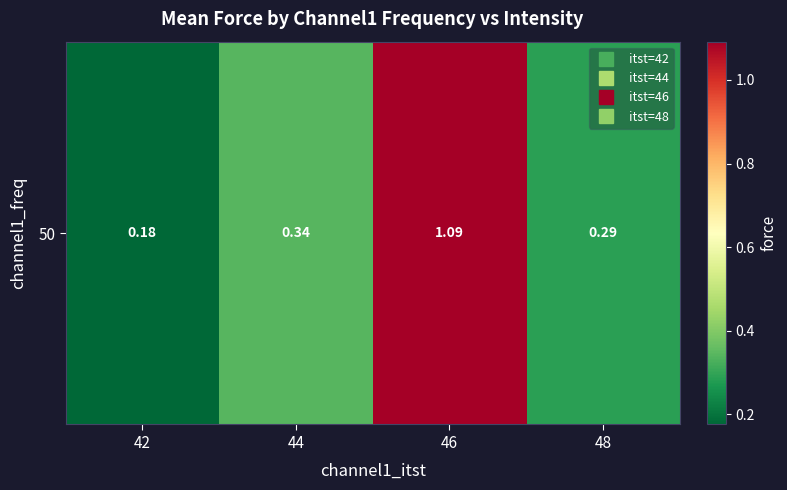

Which has a higher value, 46 or 44?

46